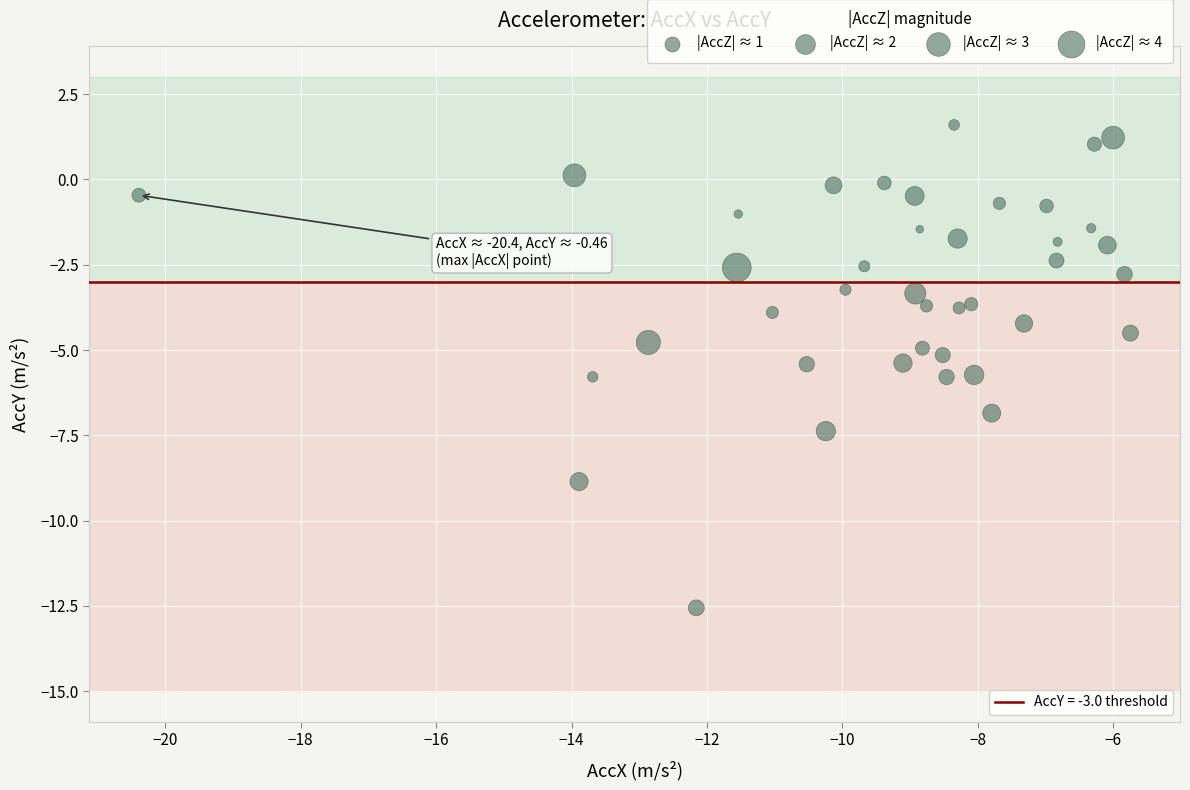

What is the range of X values (max minus min)?

14.6